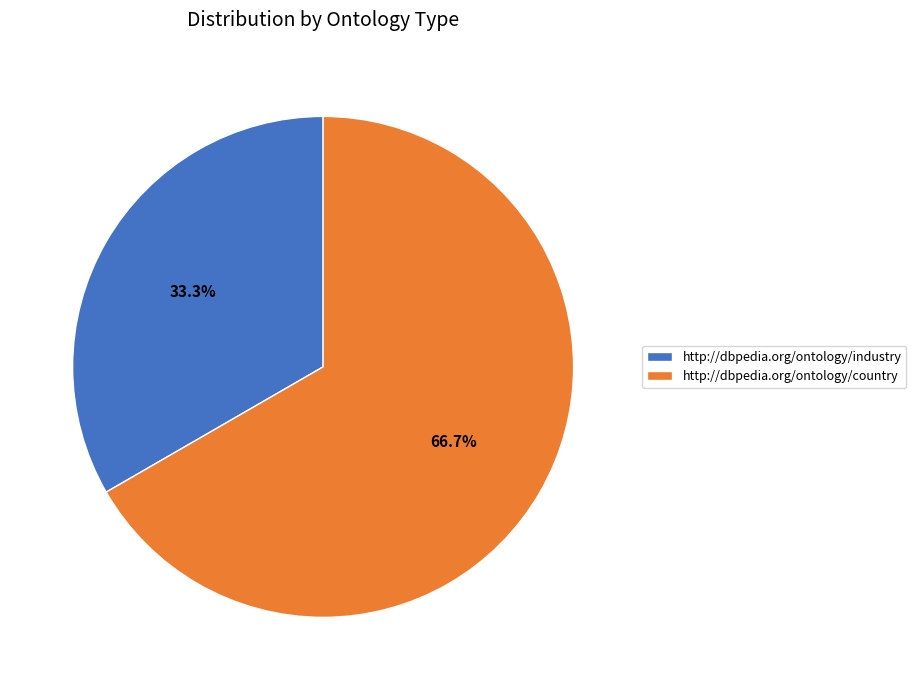

Is http://dbpedia.org/ontology/industry the majority of the pie?

No